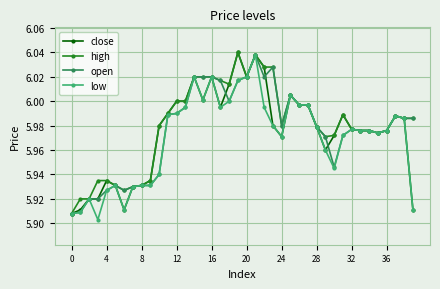

At how many categories does at least one series exceed 5?

40